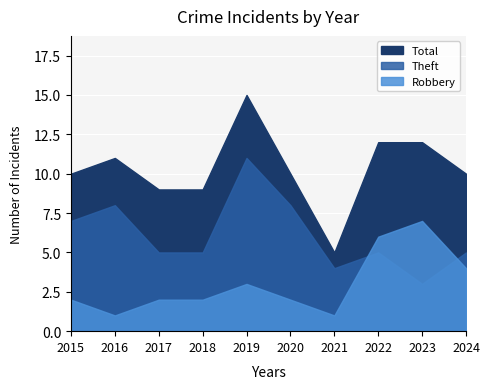

Where does the Theft series first go above 5?

2015